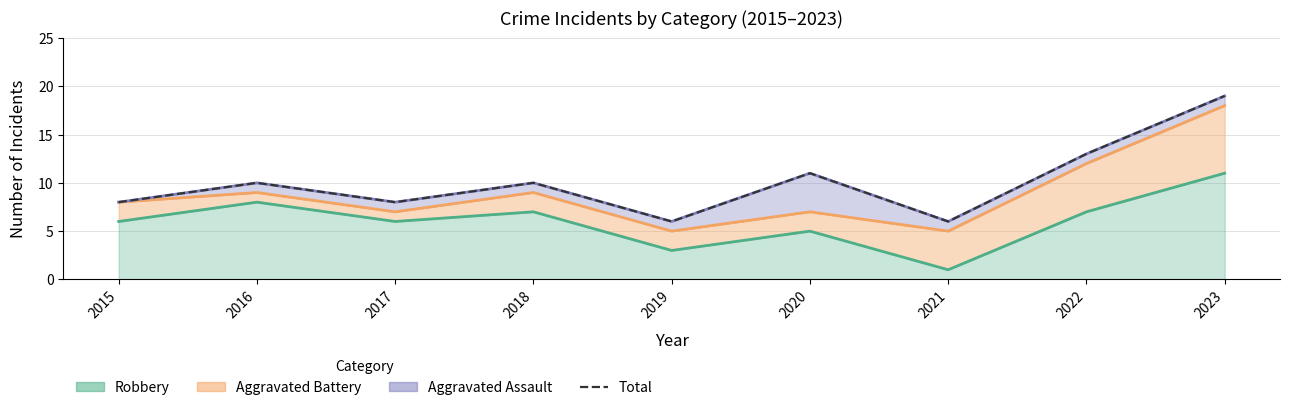

What is the sum of all values?

91